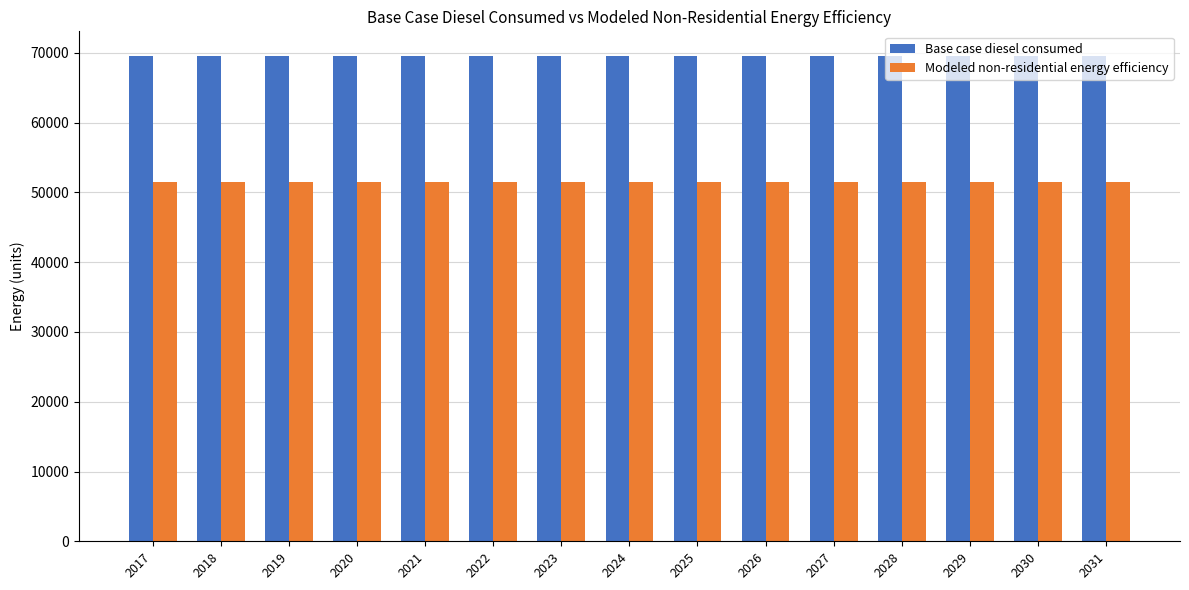

What is the total value across all series at 2028?

121107.1